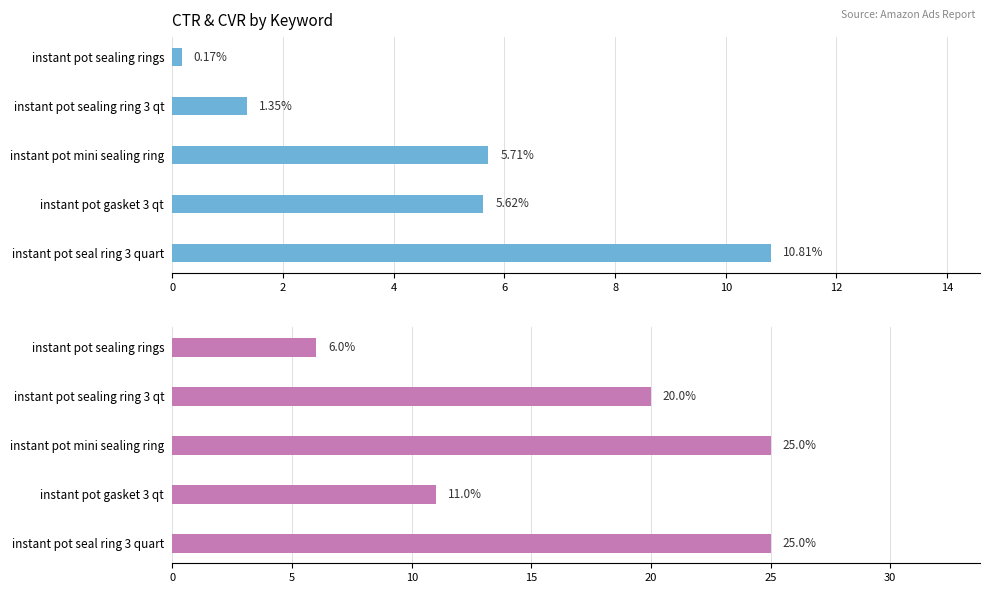

Is it true that CTR equals 5.6 at instant pot gasket 3 qt?

True